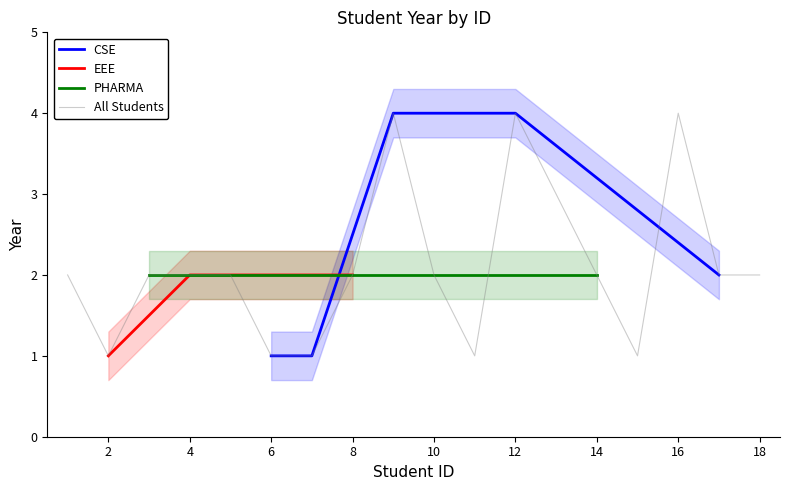

Reading left to right, list all the values displayed in this chart.

2	1	2	2	2	1	1	2	4	2	1	4	3	2	1	4	2	2